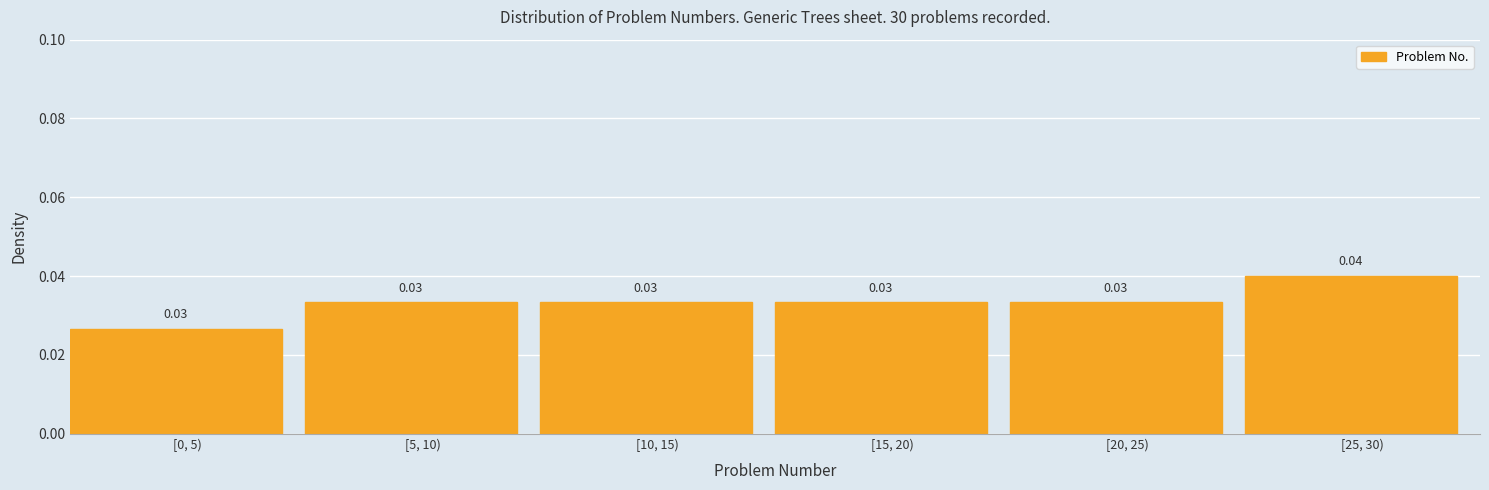

Between [25, 30) and [5, 10), which is larger?

[25, 30)